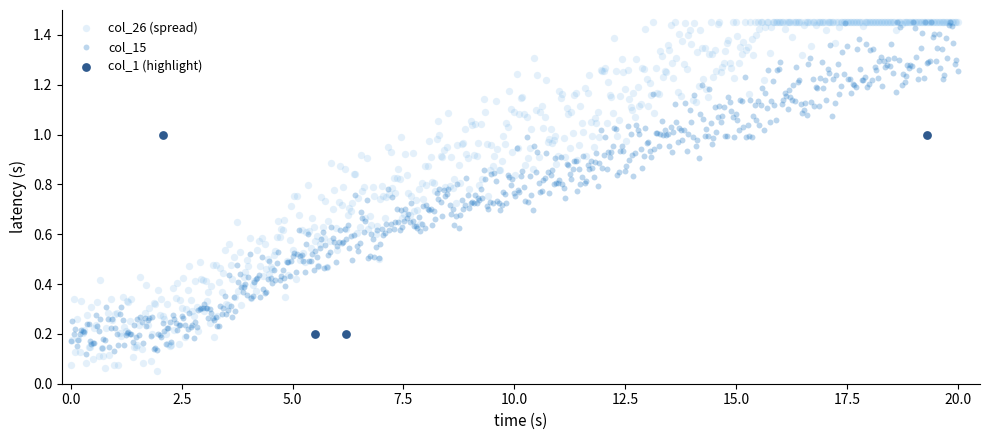

Which series has the widest spread of Y values?

col_26 (spread)